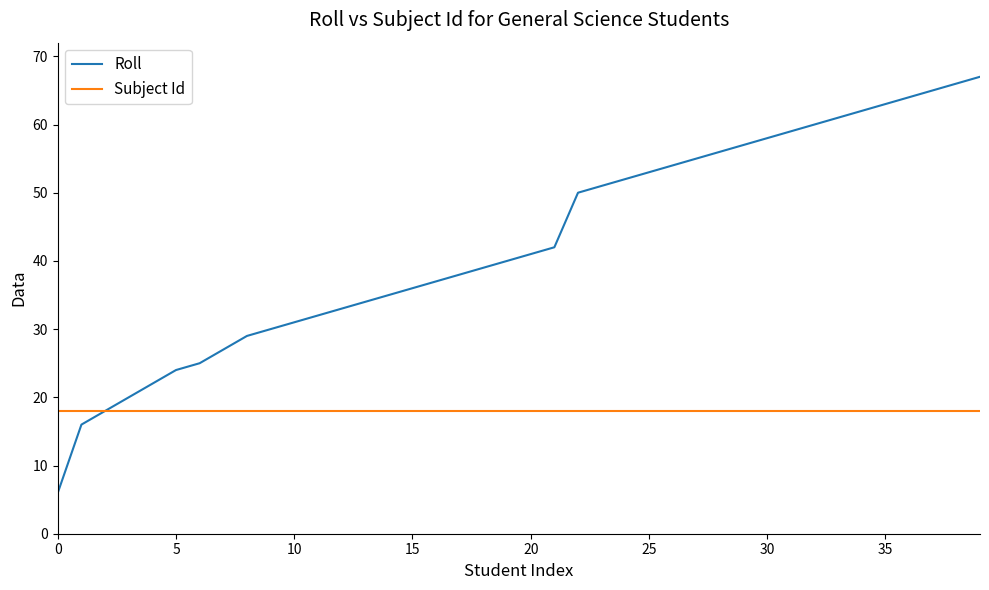

Which series has the largest range (max minus min)?

Roll